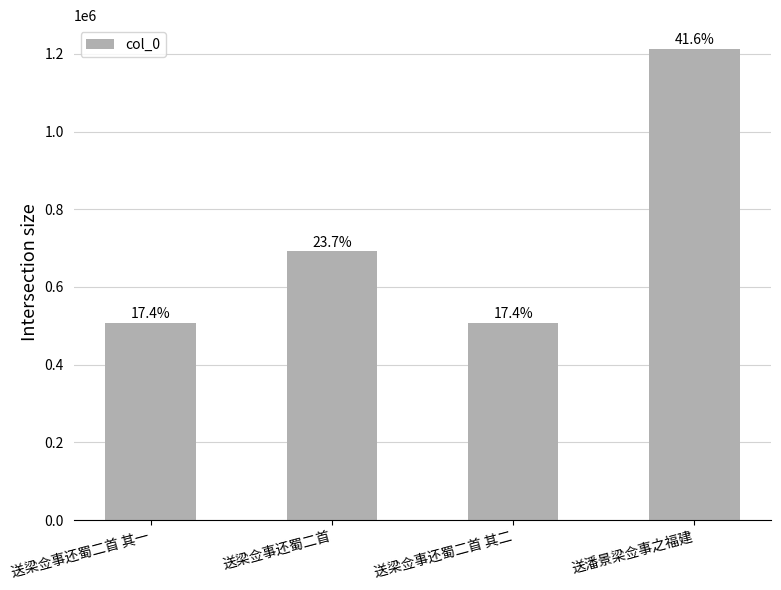

What position from the right is 送梁佥事还蜀二首 其一?

4